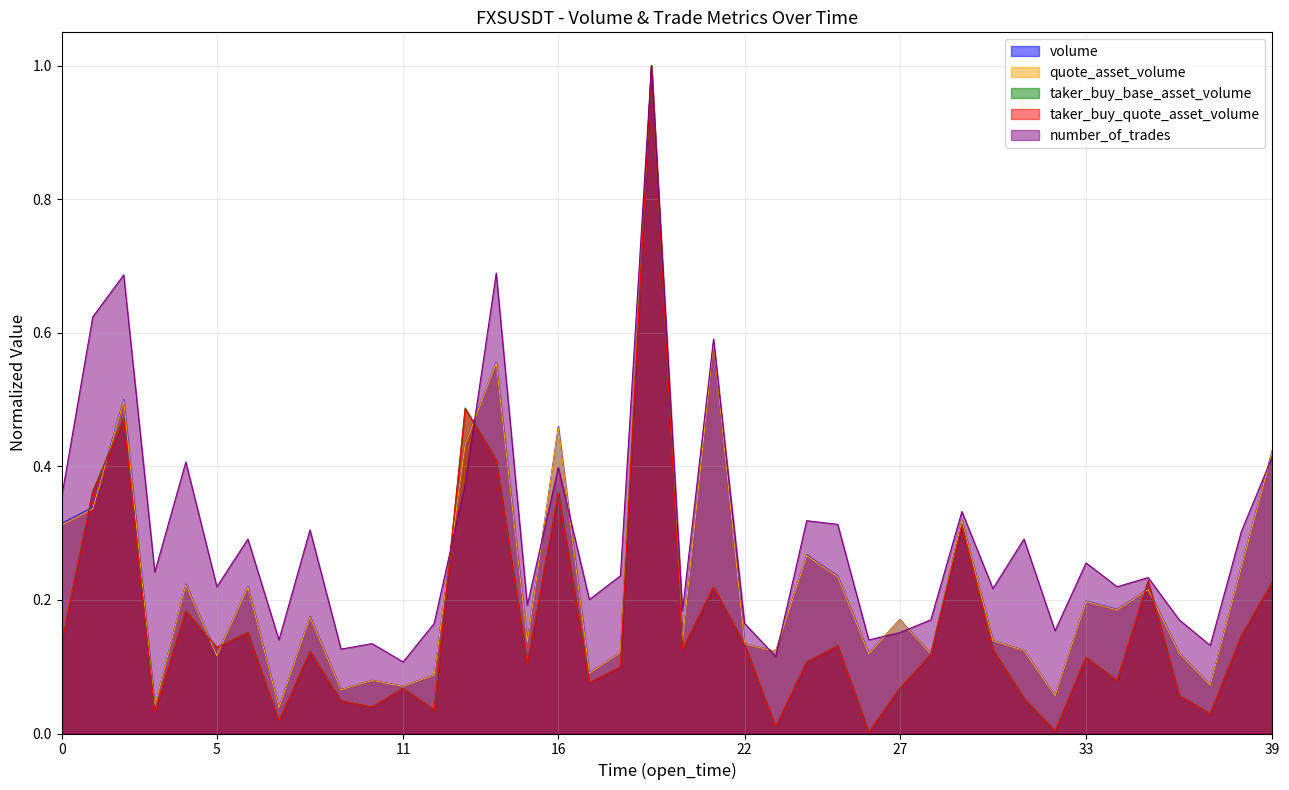

Where do taker_buy_quote_asset_volume and number_of_trades first cross each other?

12 and 13